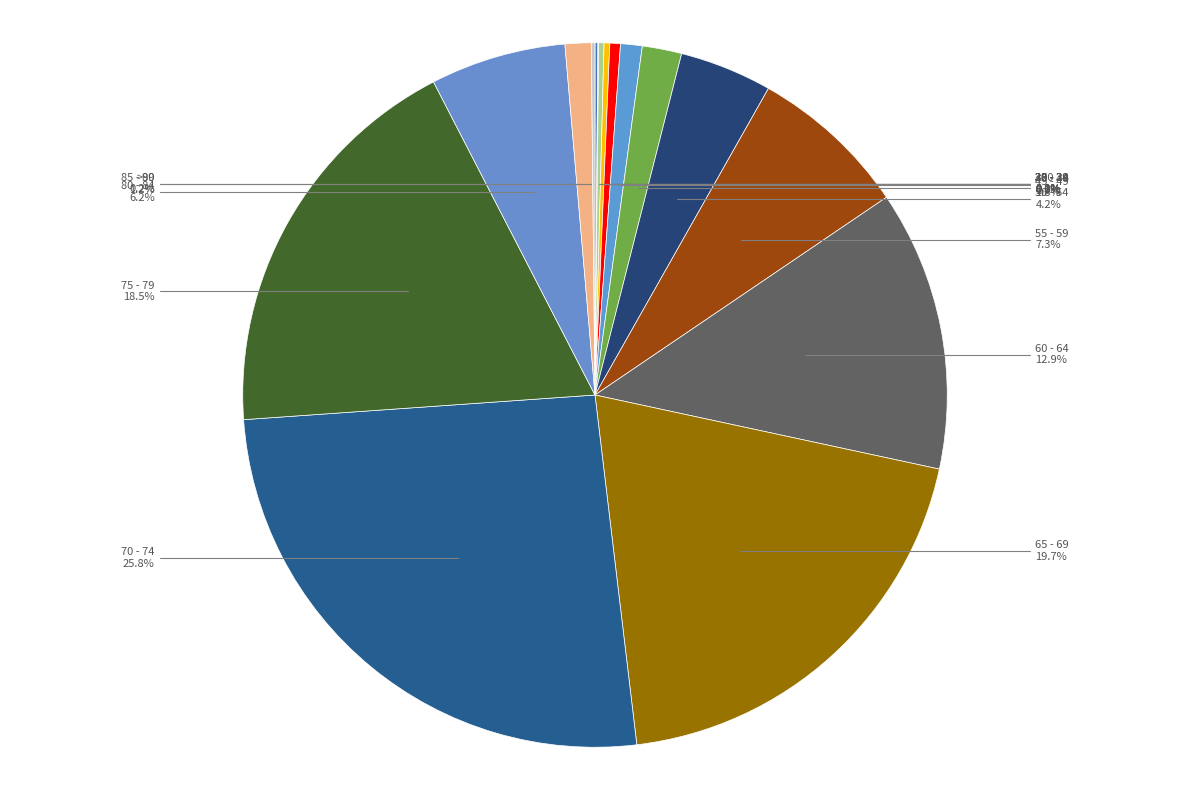

What percentage is NOT represented by 40 - 44?

99.0%